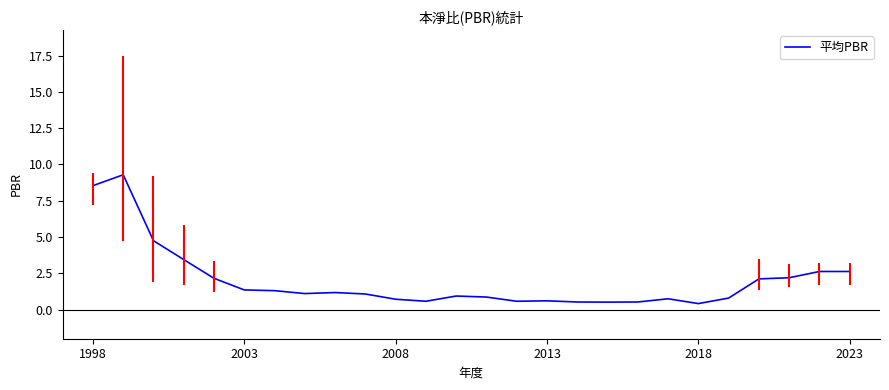

What is the maximum value for 平均PBR?

9.3